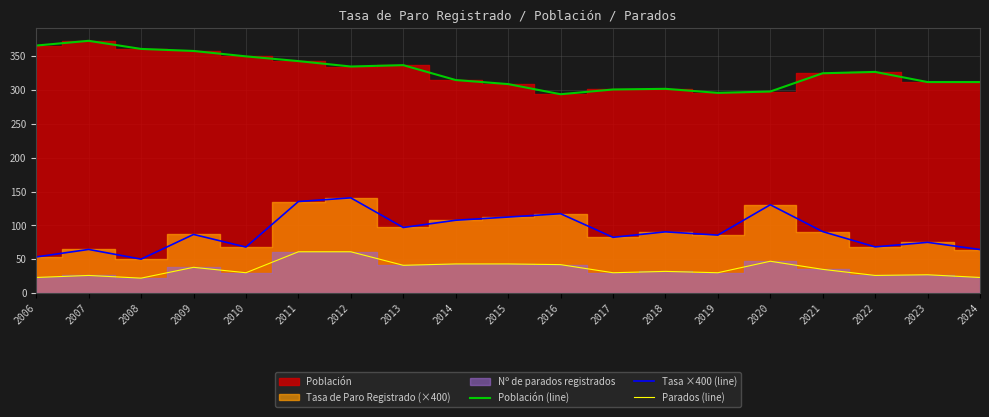

Does the chart display data point markers on the line(s)?

No